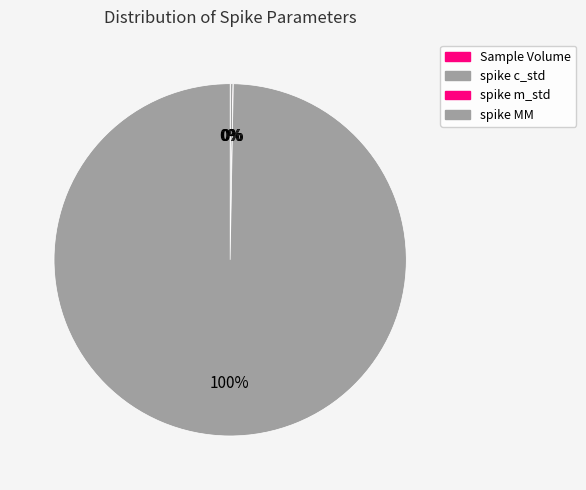

Does any single category account for the majority?

Yes